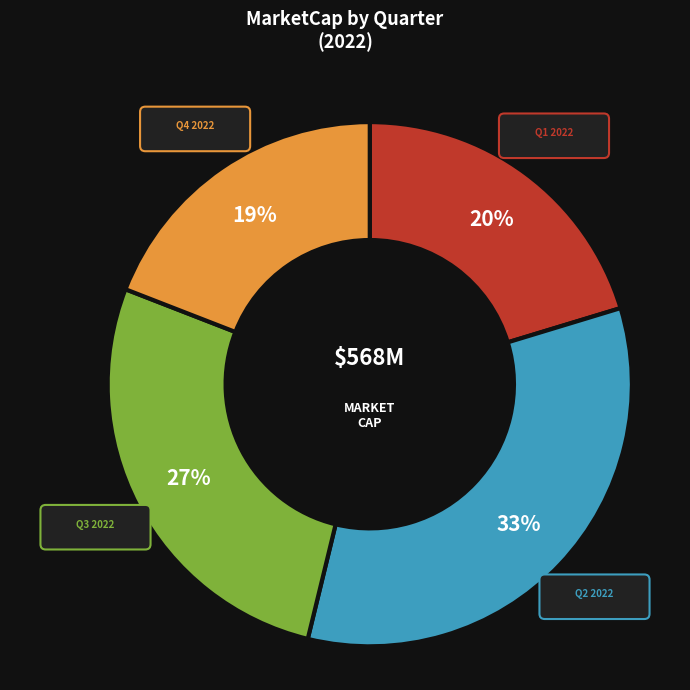

Is it true that Q4 is 19% of the pie?

True